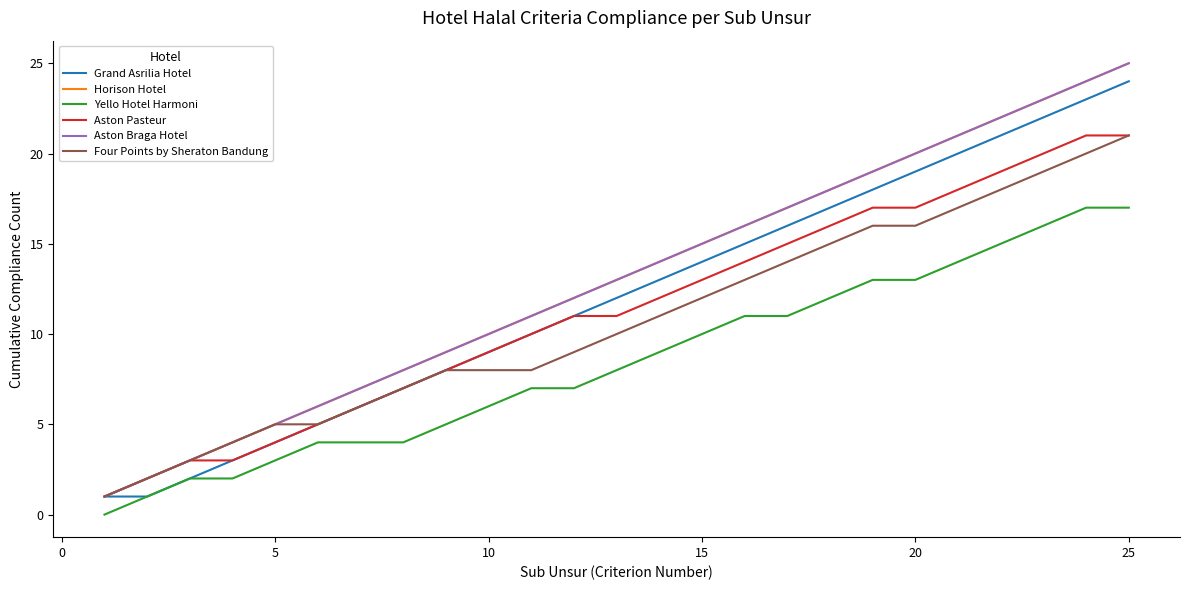

Is this an area chart (filled region under the line)?

No